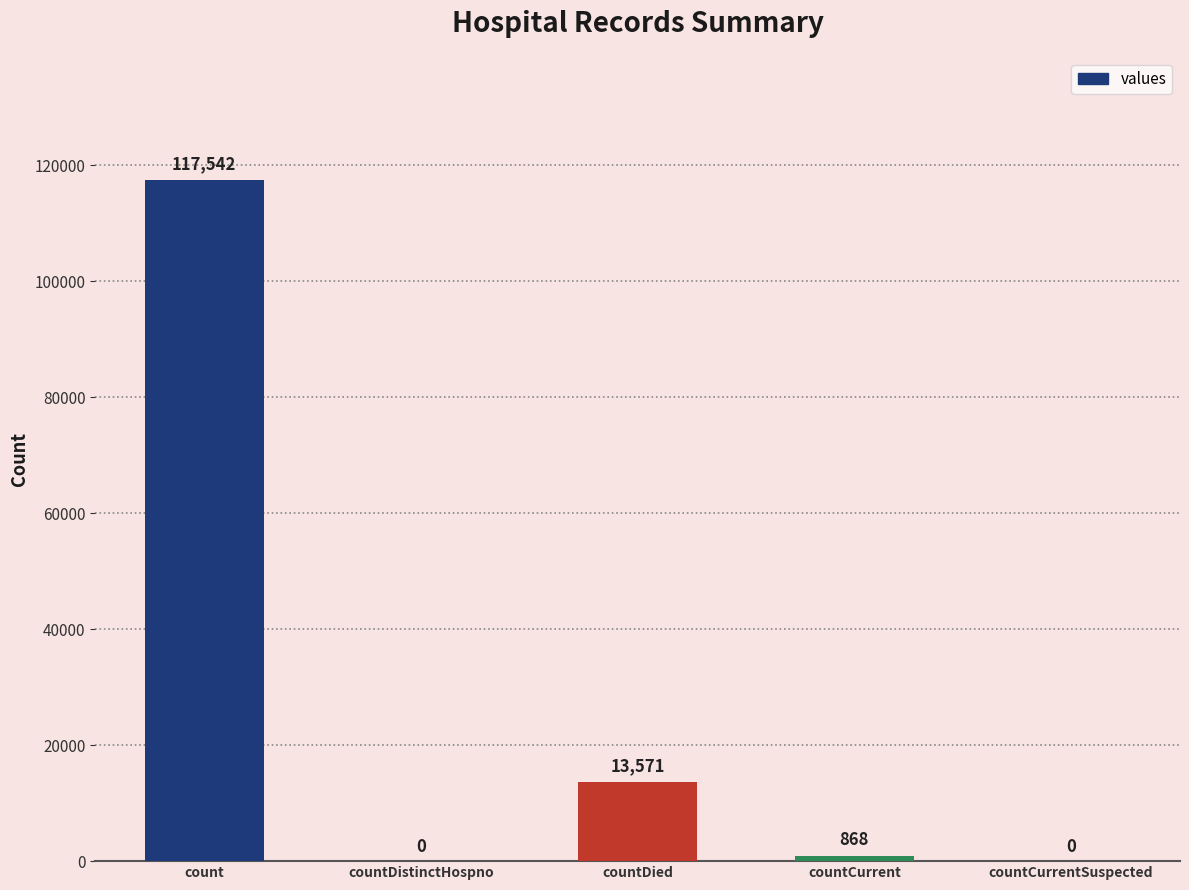

Which has a higher value, countCurrent or countDied?

countDied